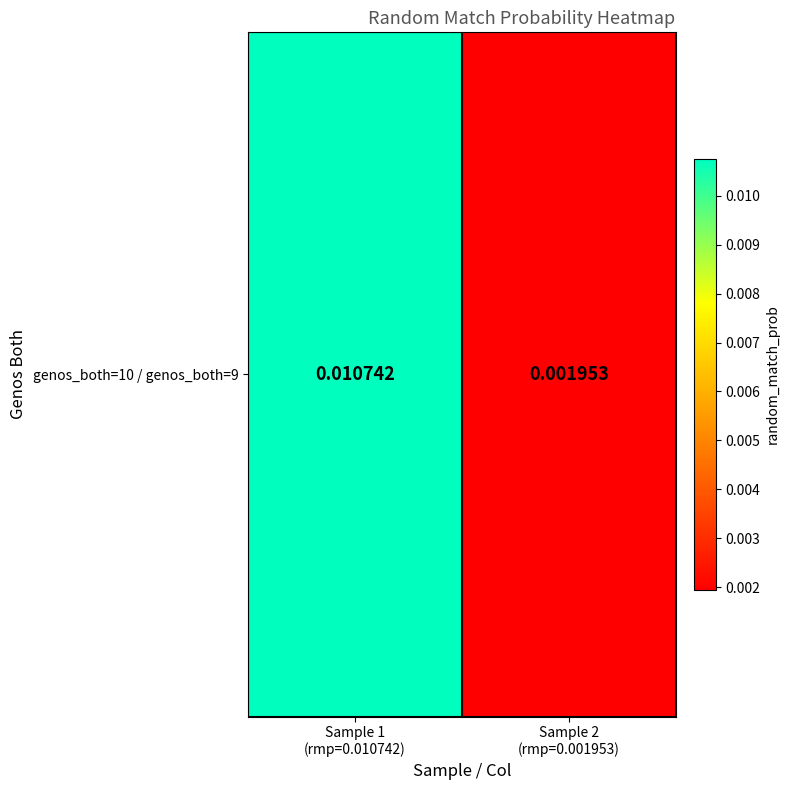

Reading left to right, what are all the values shown in this chart?

Sample 1
(rmp=0.010742)=0.0	Sample 2
(rmp=0.001953)=0.0